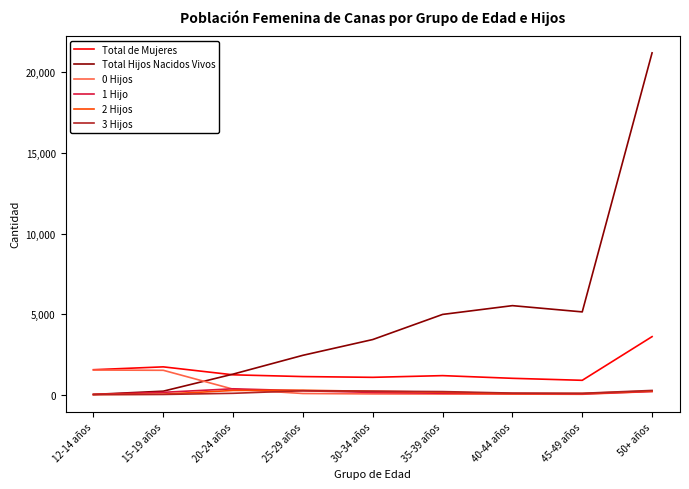

Which series has the widest spread of values?

Total Hijos Nacidos Vivos